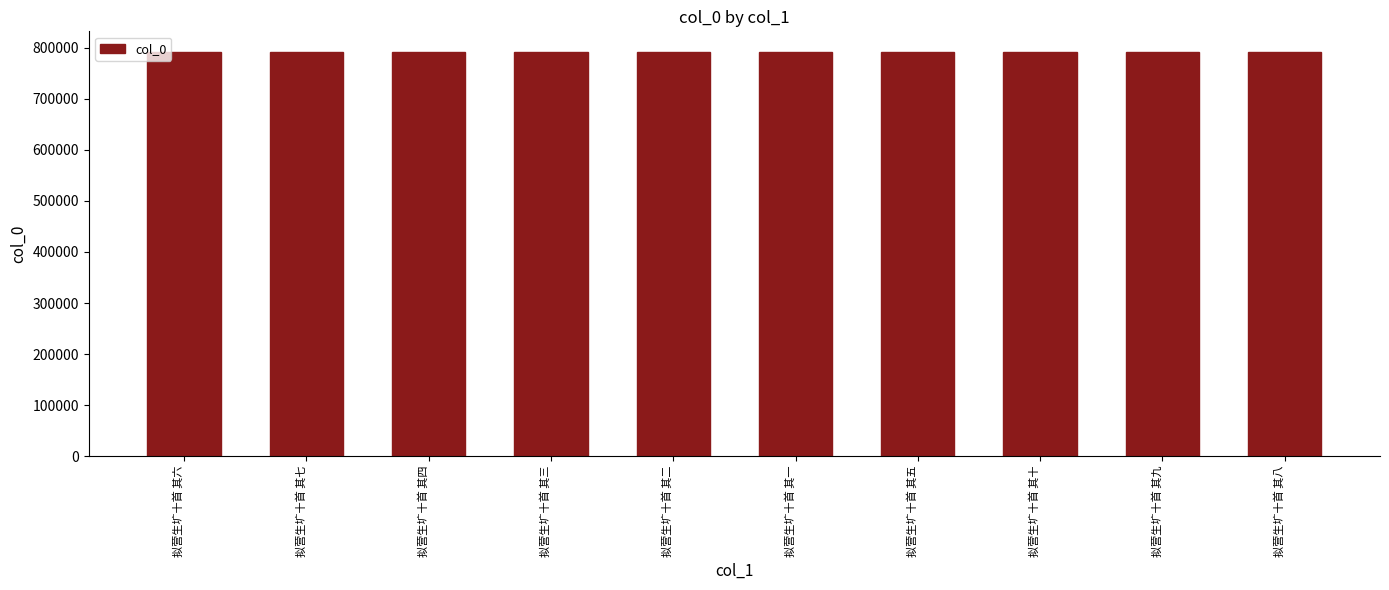

How many data points are less than 792540?

5